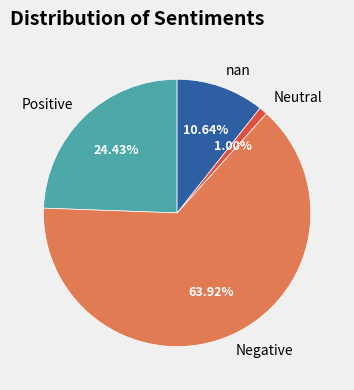

What is the largest slice in the pie chart?

Negative